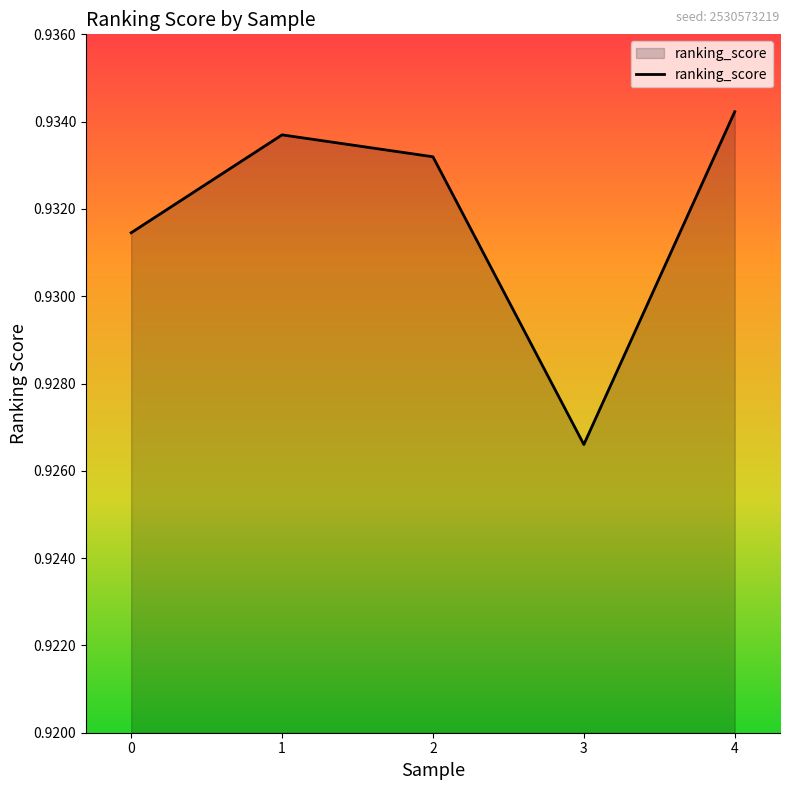

Which category has the lowest value across all series?

3